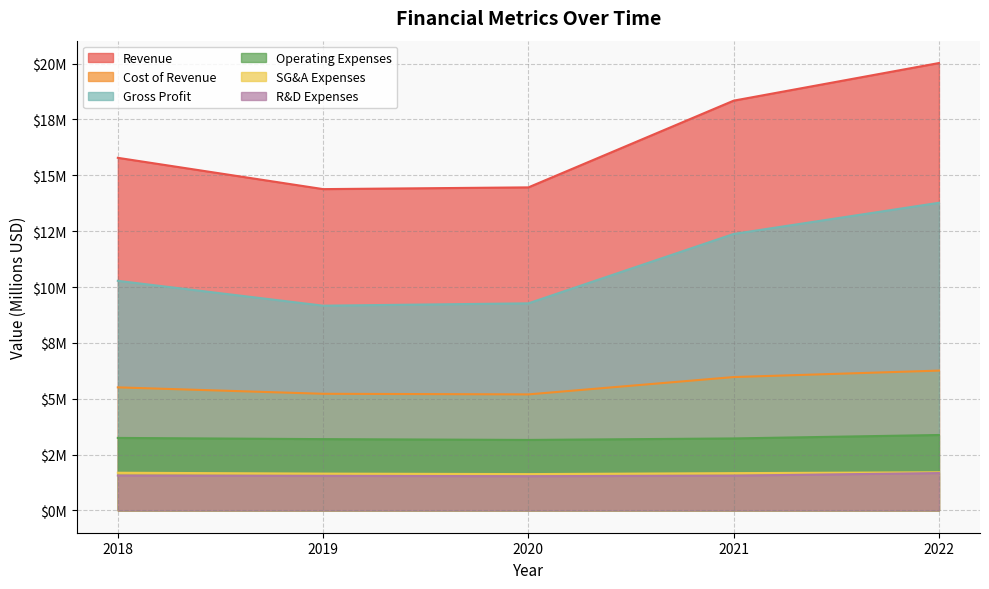

What is the value of the SG&A Expenses point at the 4th from the left?

1.7